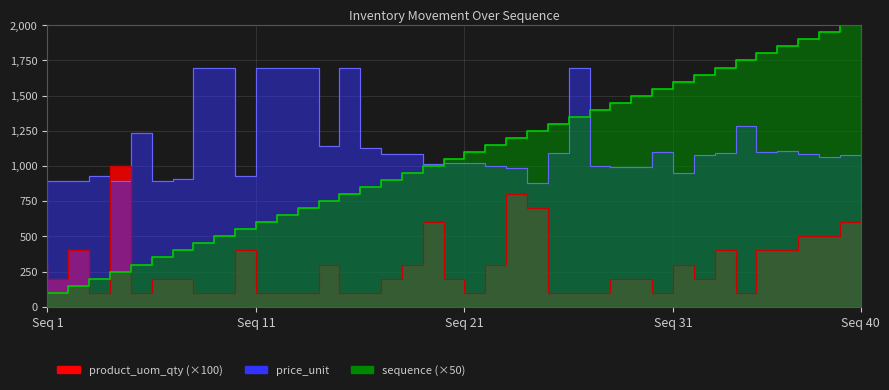

List the labels in order of product_uom_qty value, largest first.

5, 24, 25, 20, 40, 38, 39, 3, 11, 34, 36, 37, 1, 15, 19, 23, 32, 2, 7, 8, 18, 21, 29, 30, 33, 4, 6, 9, 10, 12, 13, 14, 16, 17, 22, 26, 27, 28, 31, 35